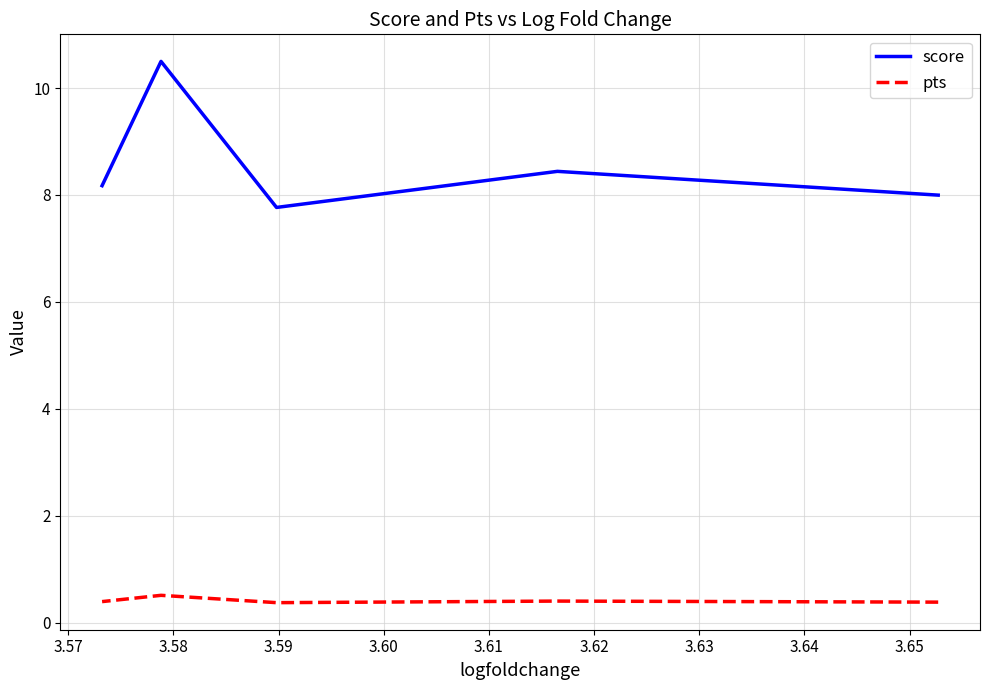

How many values in the score series exceed 8?

3